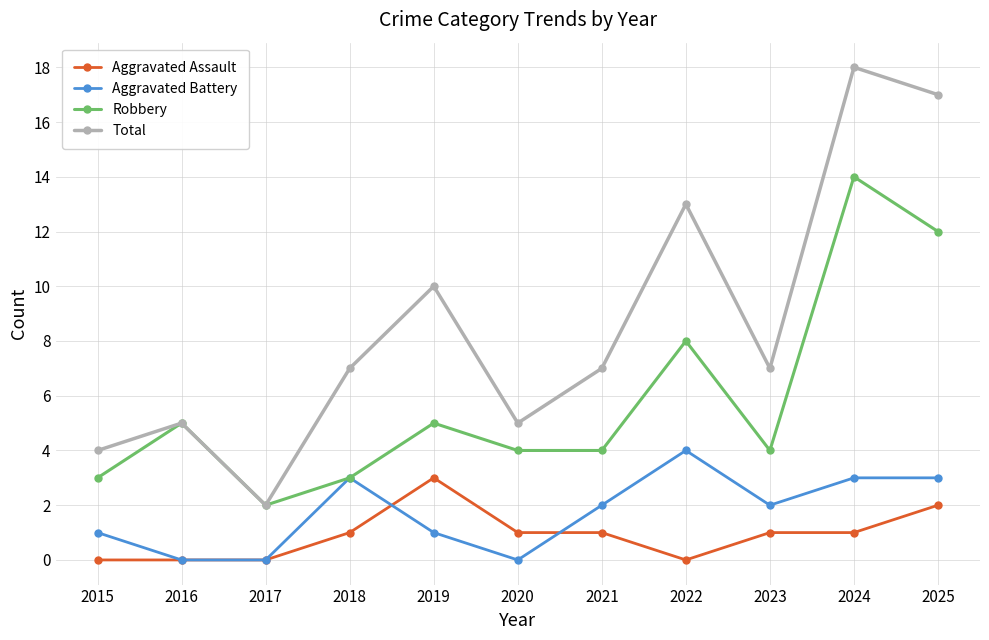

What are all the series names shown in the legend?

Aggravated Assault, Aggravated Battery, Robbery, Total